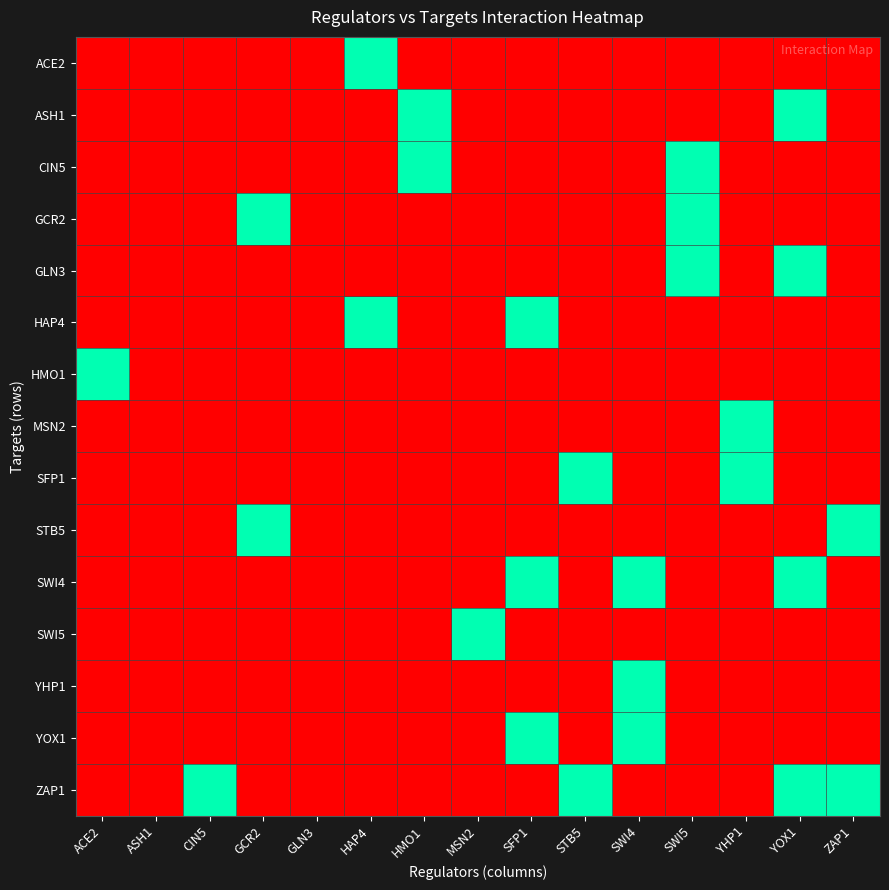

Which series changed the most between YHP1 and ZAP1?

MSN2